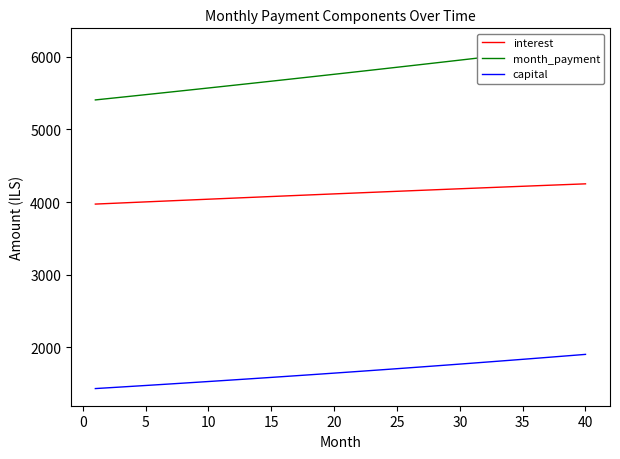

List the series in order of their peak value, highest first.

month_payment, interest, capital